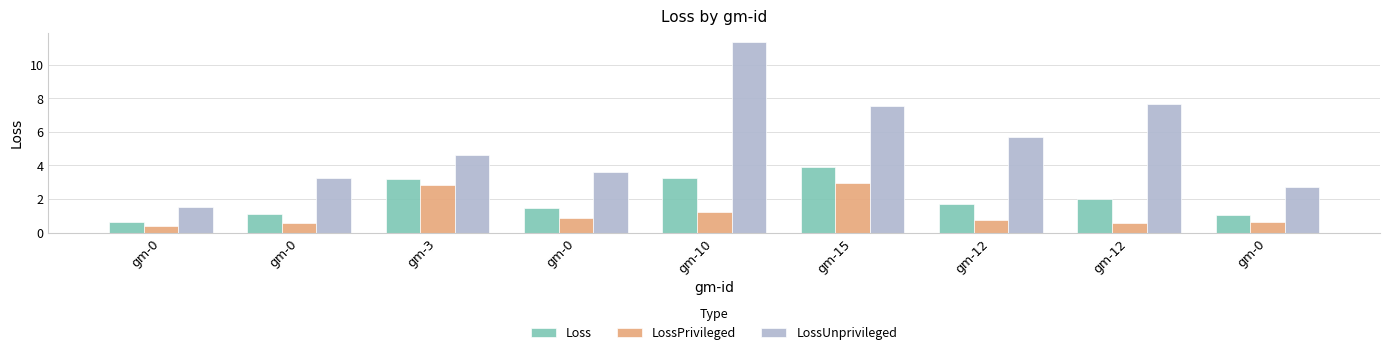

Reading right to left, transcribe all the data shown in this chart.

Loss: 1.0	2.0	1.7	3.9	3.3	1.4	3.2	1.1	0.6
LossPrivileged: 0.6	0.6	0.7	3.0	1.3	0.9	2.8	0.6	0.4
LossUnprivileged: 2.7	7.7	5.7	7.5	11.3	3.6	4.6	3.3	1.5